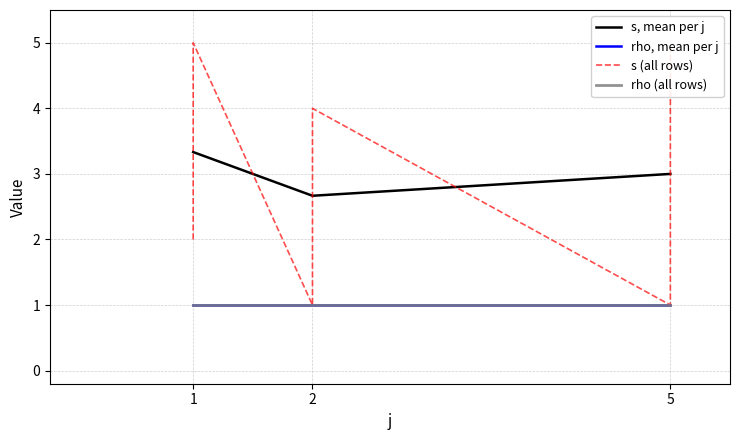

What is the sum of the values at 5 and 1?

3